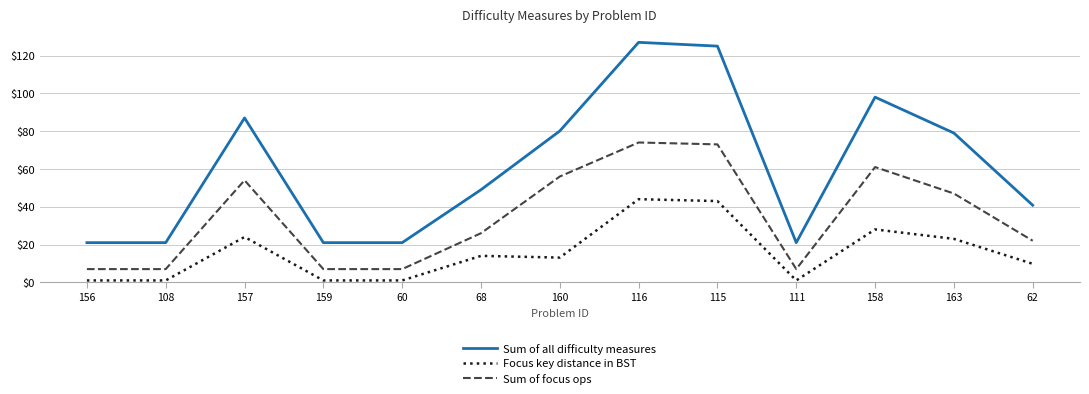

What value does the Sum of all difficulty measures series have at 115?

125.0